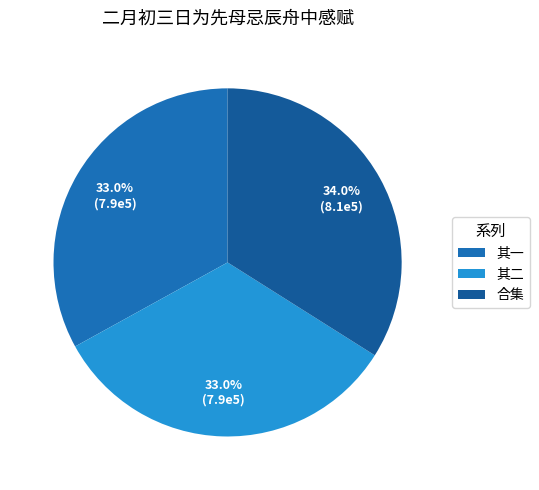

Which category has the smallest portion of the pie?

二月初三日为先母忌辰舟中感赋二首 其一